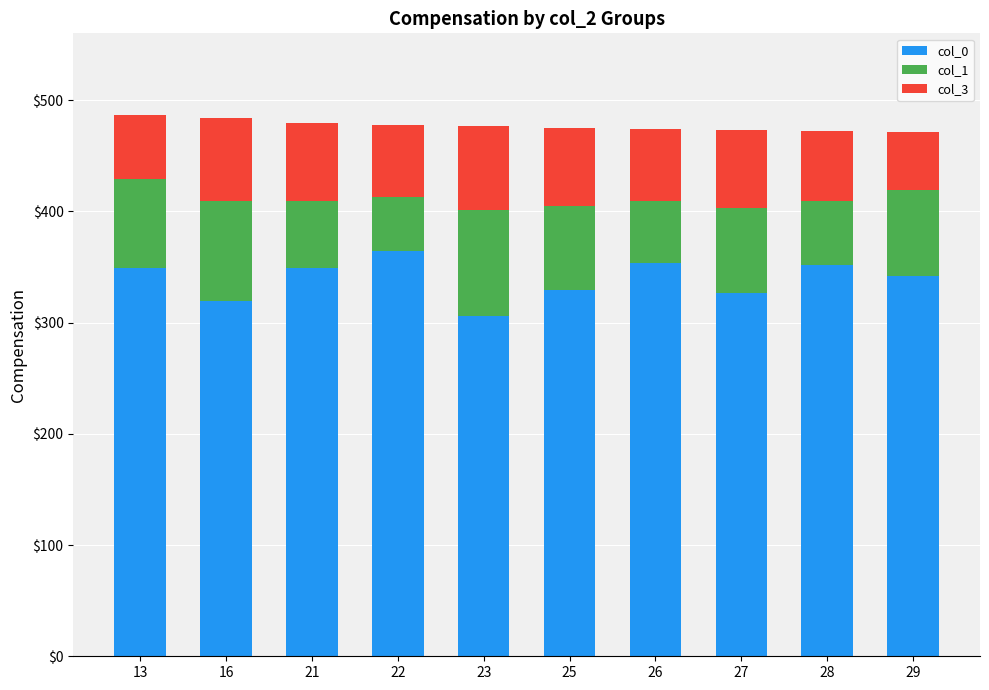

What is the highest value of the col_0 series?

364.0